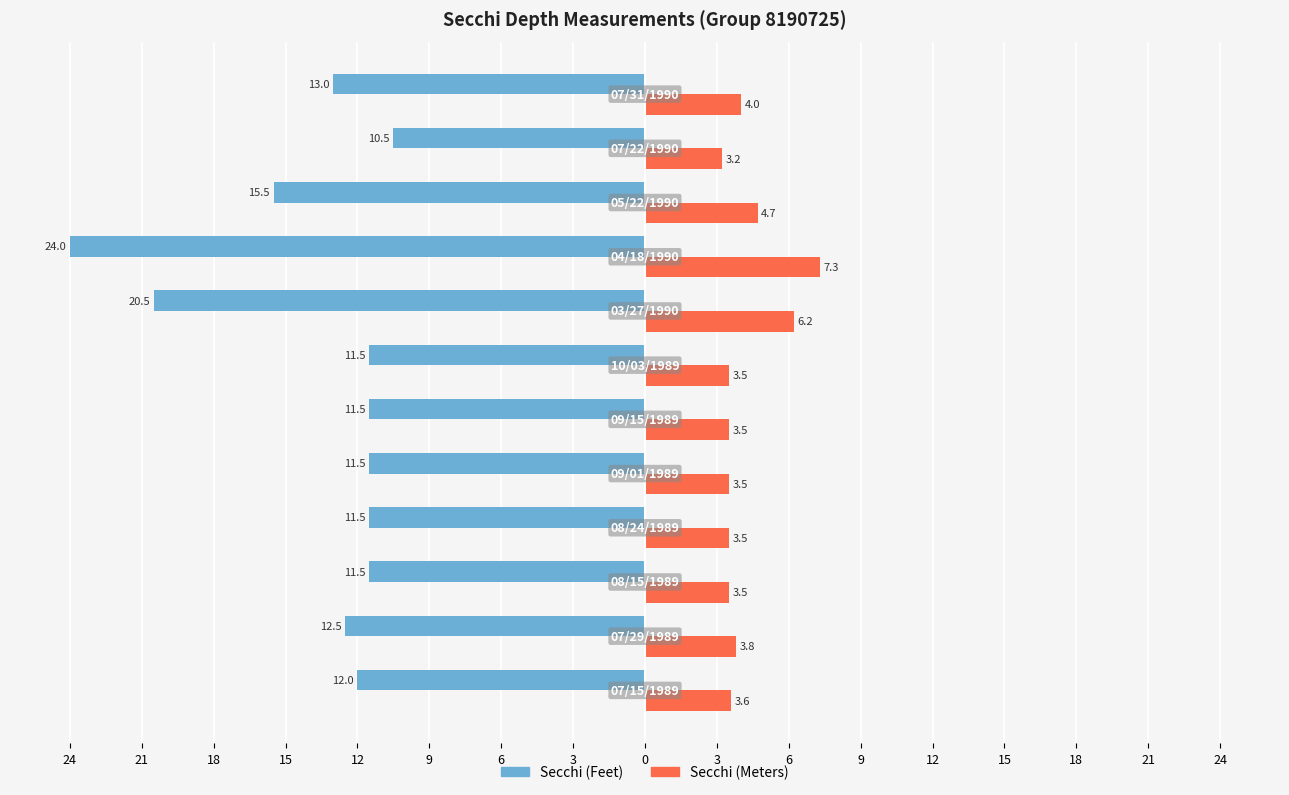

What is the difference between the maximum and minimum values in the Secchi (Feet) series?

13.5